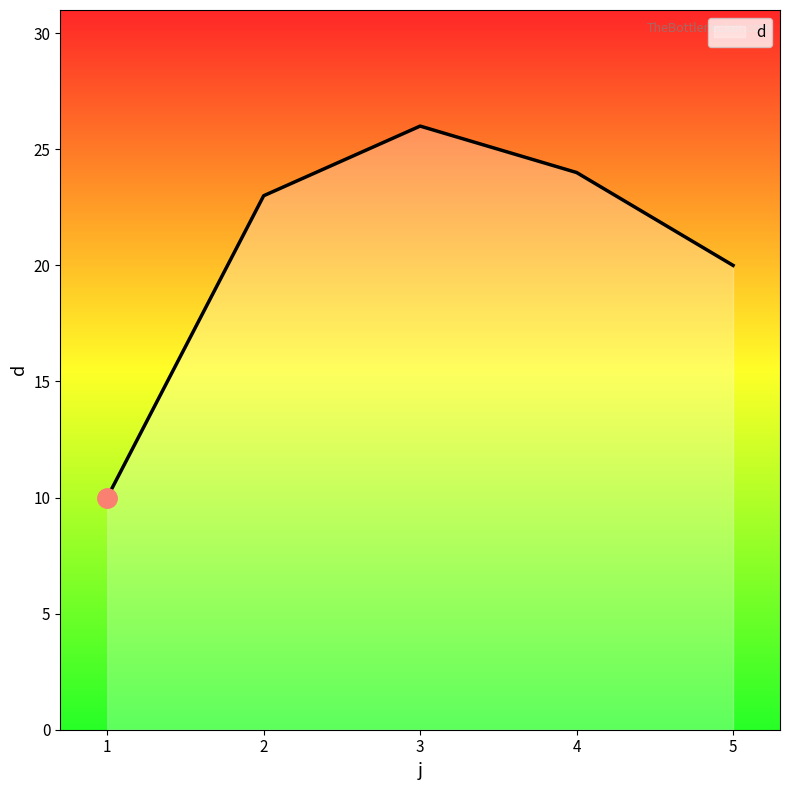

True or false: the data shows 7 at 1.

False